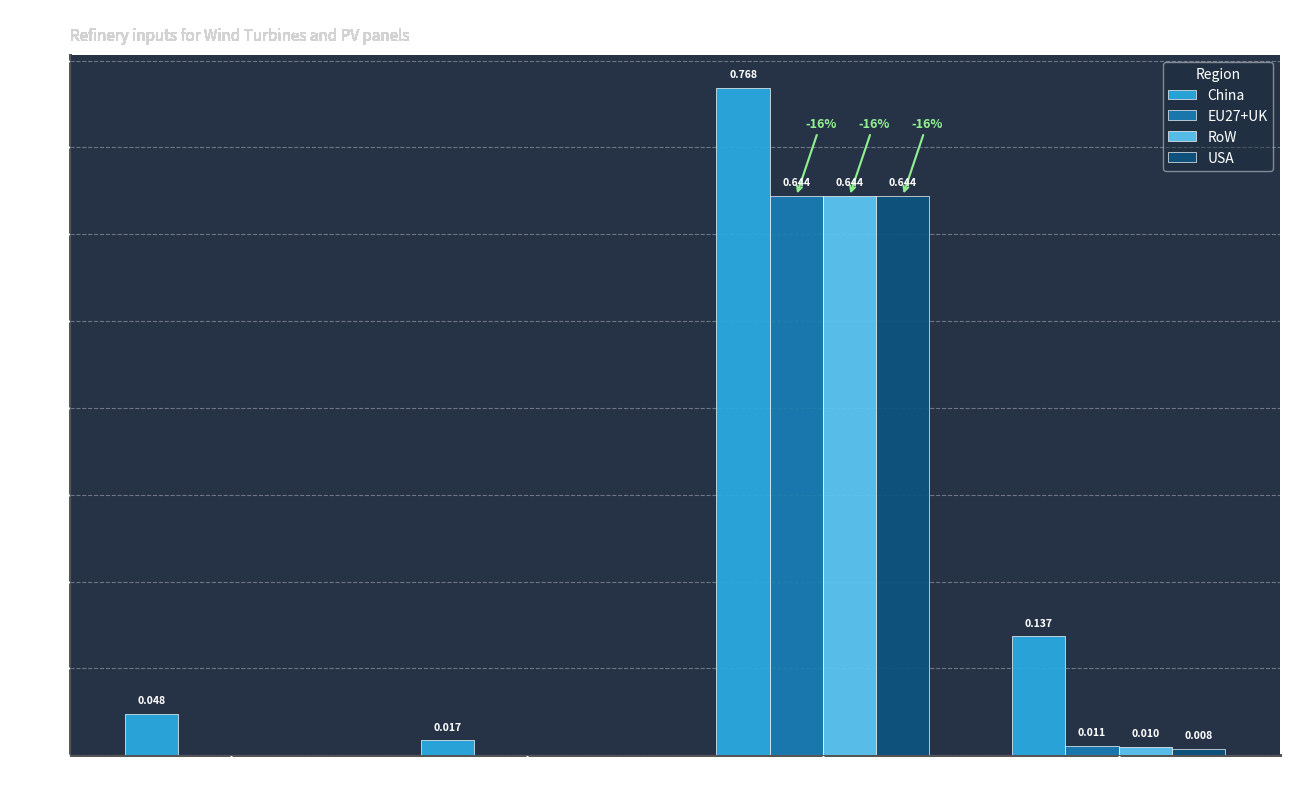

Is the value of RoW at Raw silicon greater than the value of EU27+UK at Dysprosium?

Yes